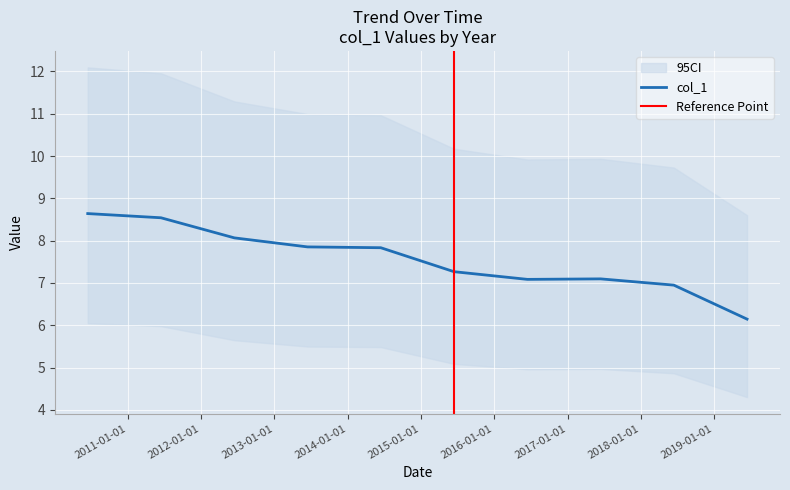

What is the average value?

7.5